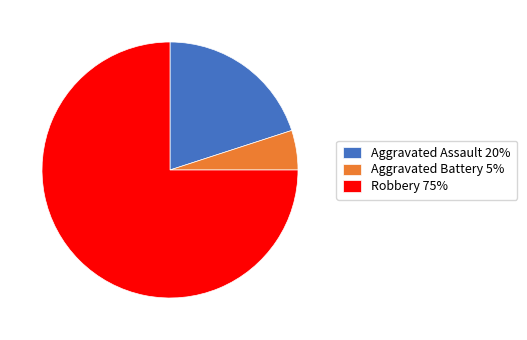

Which category has the biggest portion of the pie?

Robbery 75%